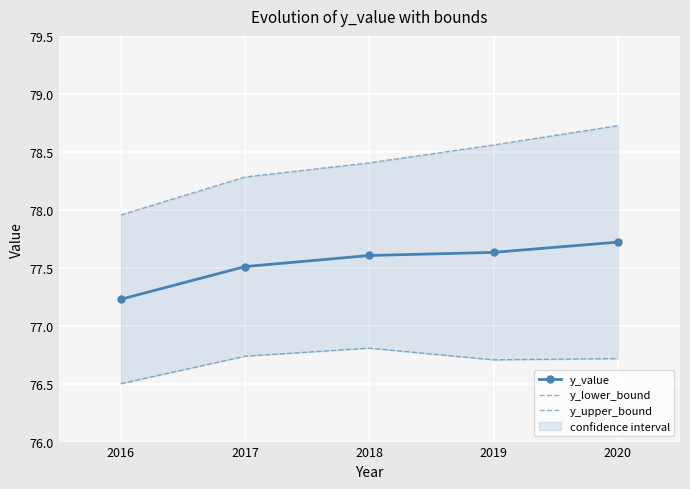

Which series has the widest spread of values?

y_upper_bound